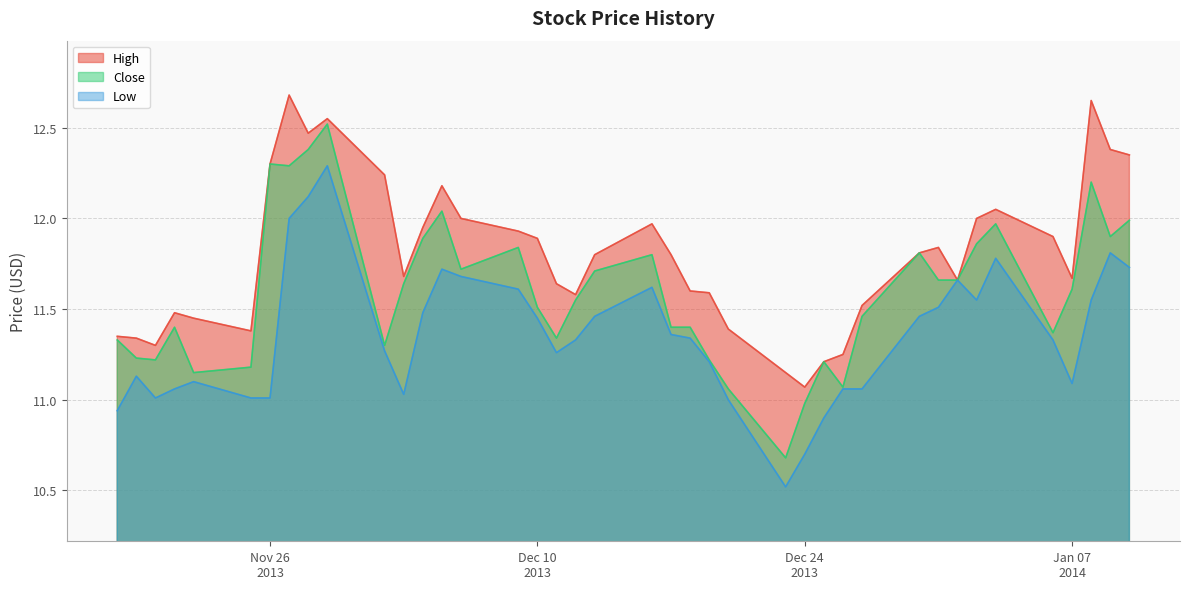

True or false: Low and Close cross at least once.

False